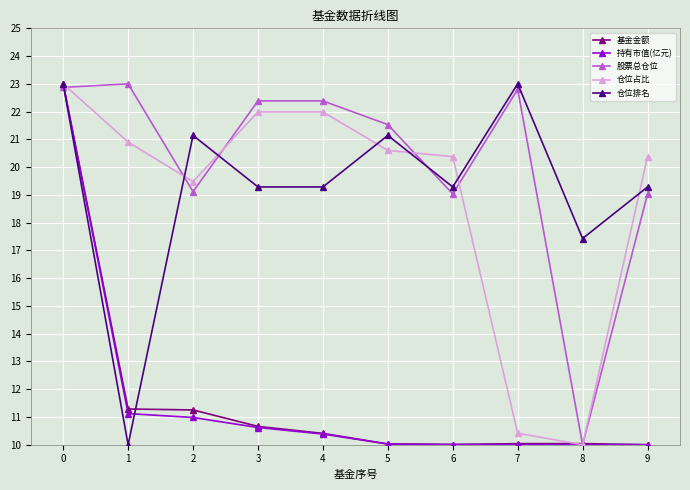

Which series ends up on top after the final intersection of 股票总仓位 and 基金金额?

股票总仓位